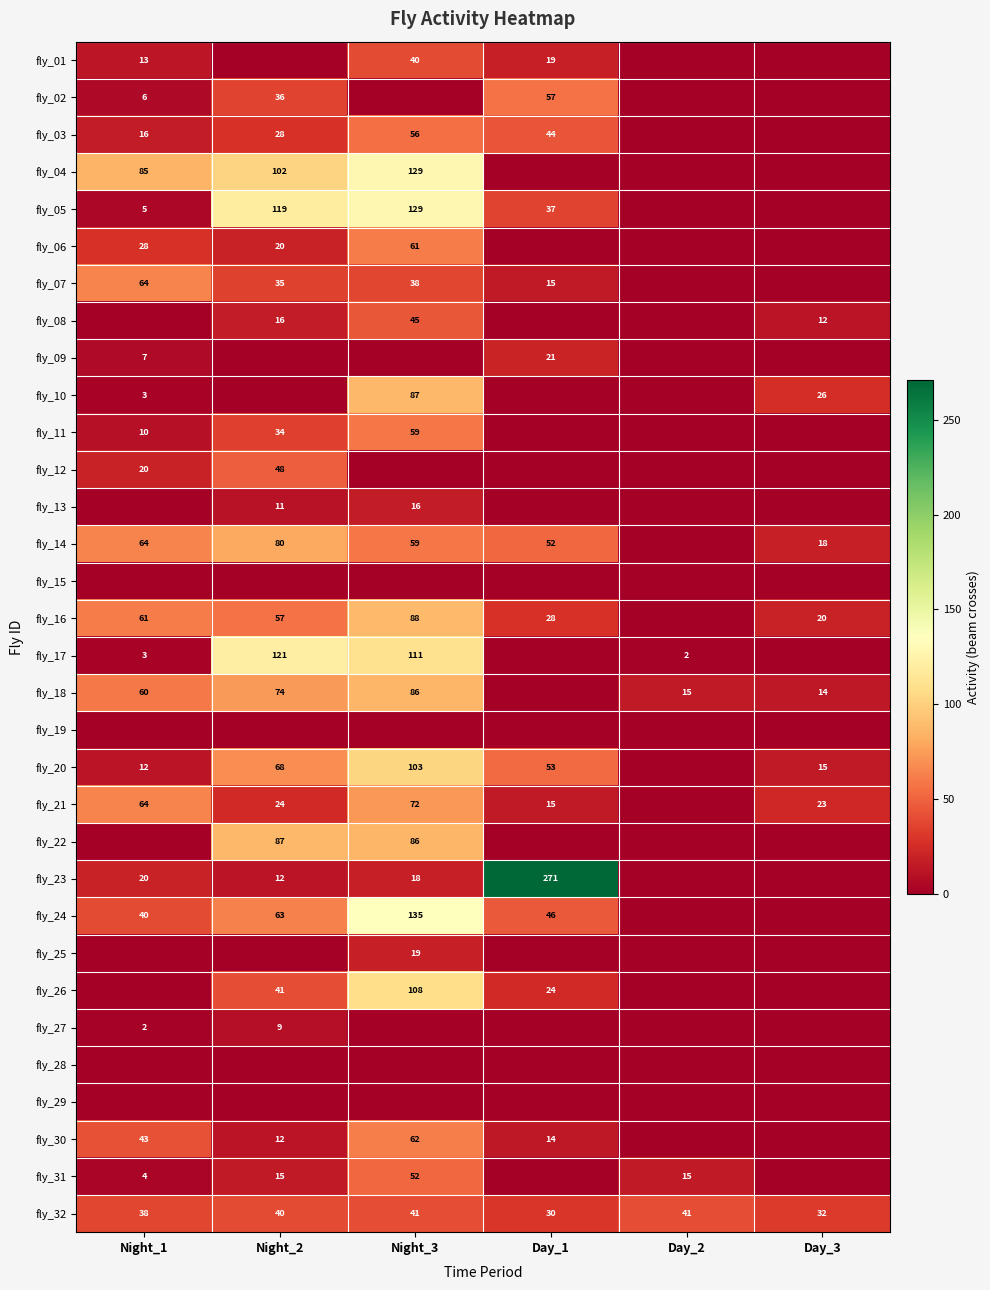

Which has a higher value, Night_3 or Day_2?

Night_3